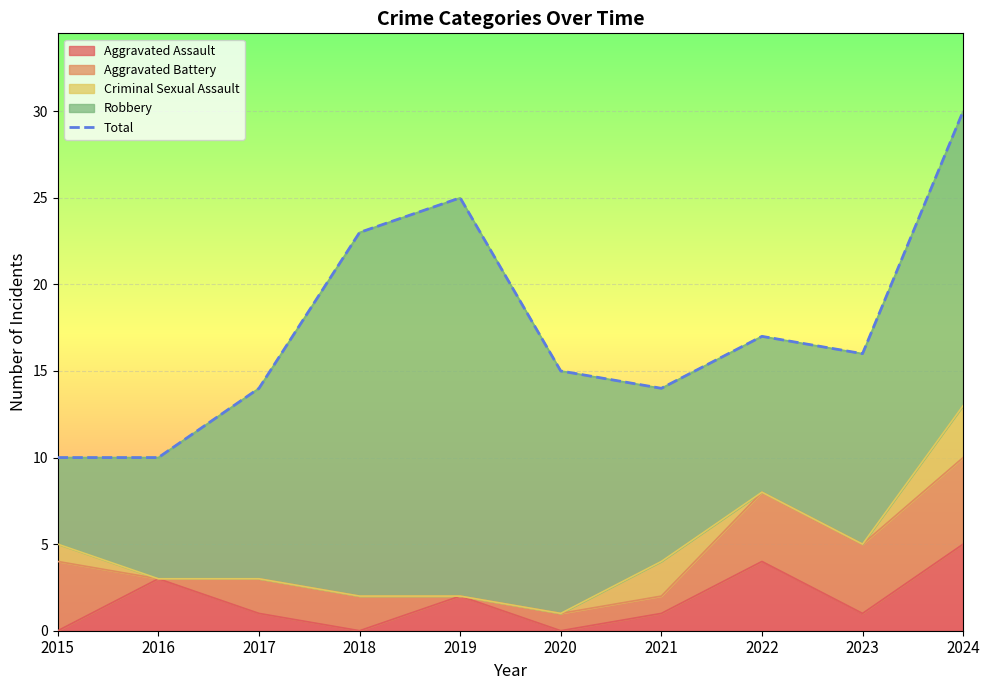

What is the maximum value for Aggravated Assault?

5